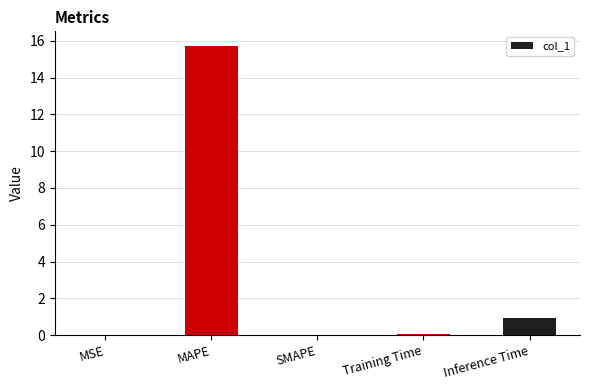

The value at Inference Time is 1.6. True or false?

False